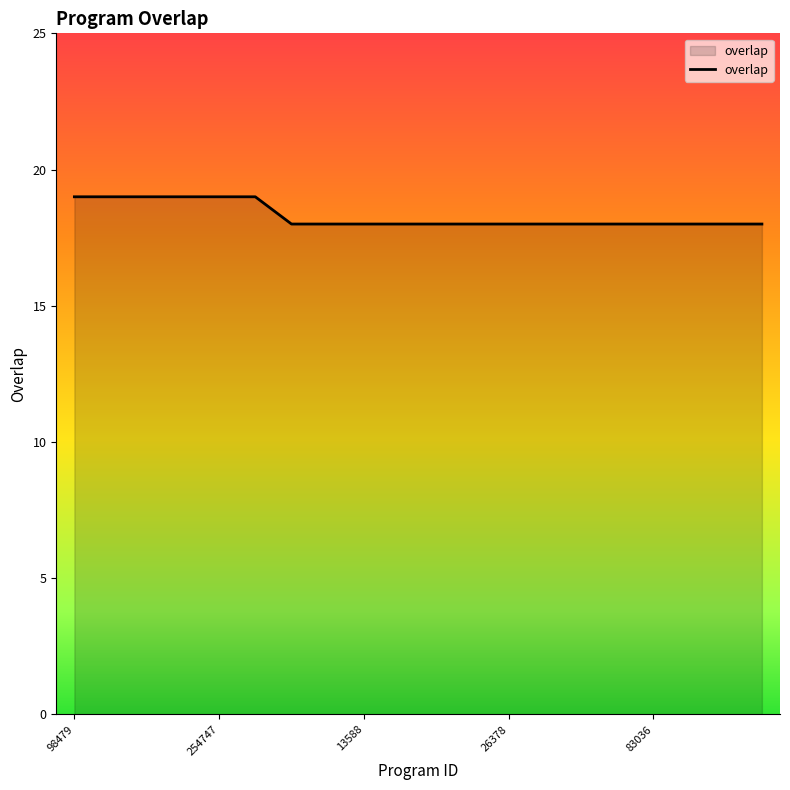

What is the difference between the maximum and minimum values?

1